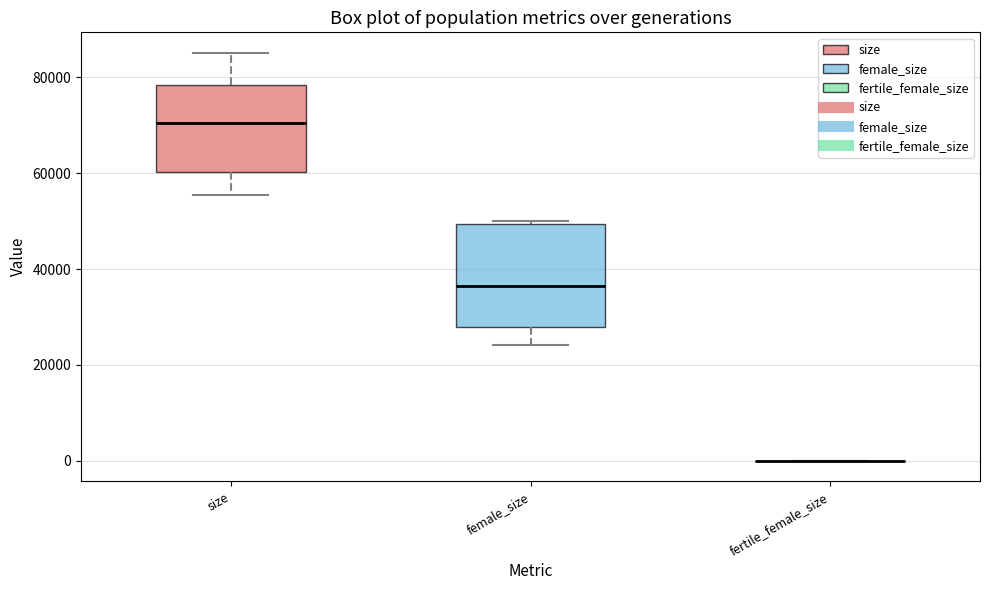

Comparing the boxes themselves (not the whiskers), which one is the tallest?

female_size